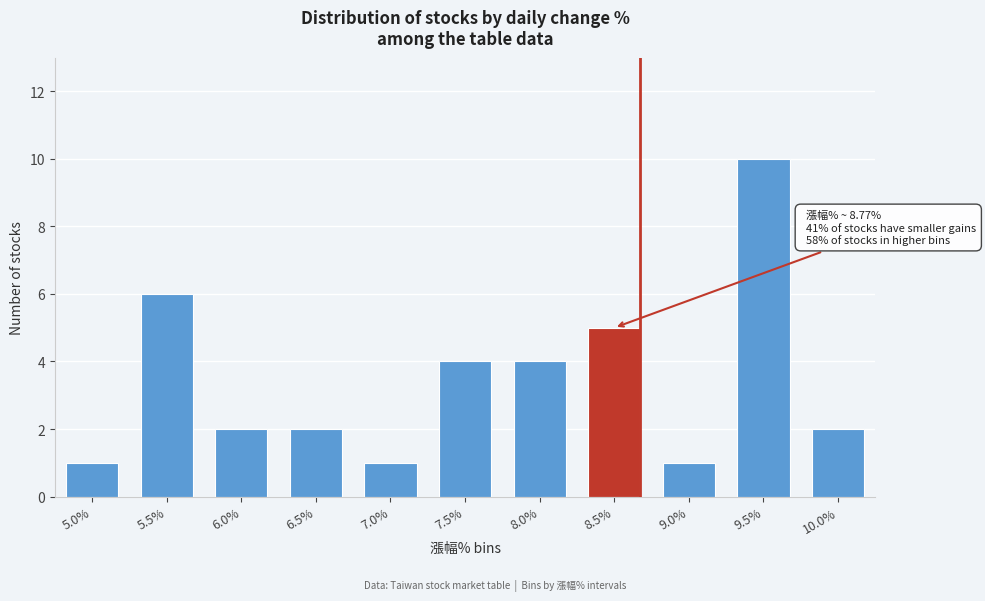

Reading left to right, extract all data points from this chart.

1	6	2	2	1	4	4	5	1	10	2